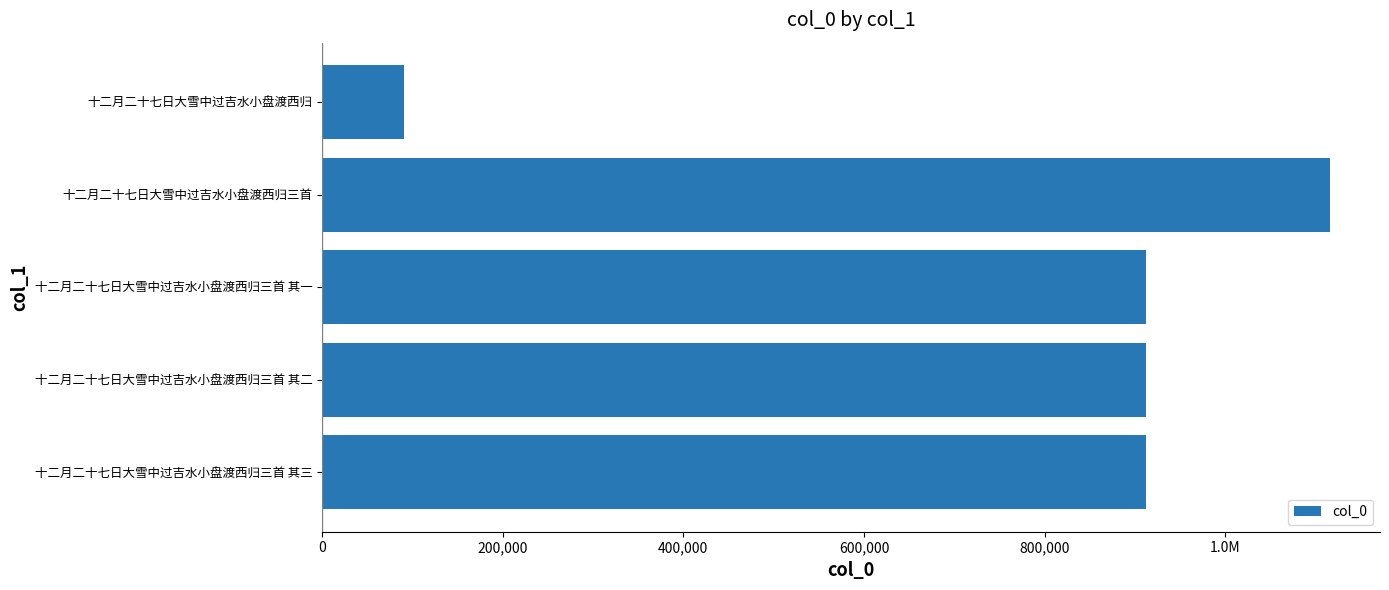

Are the bars horizontal?

Yes